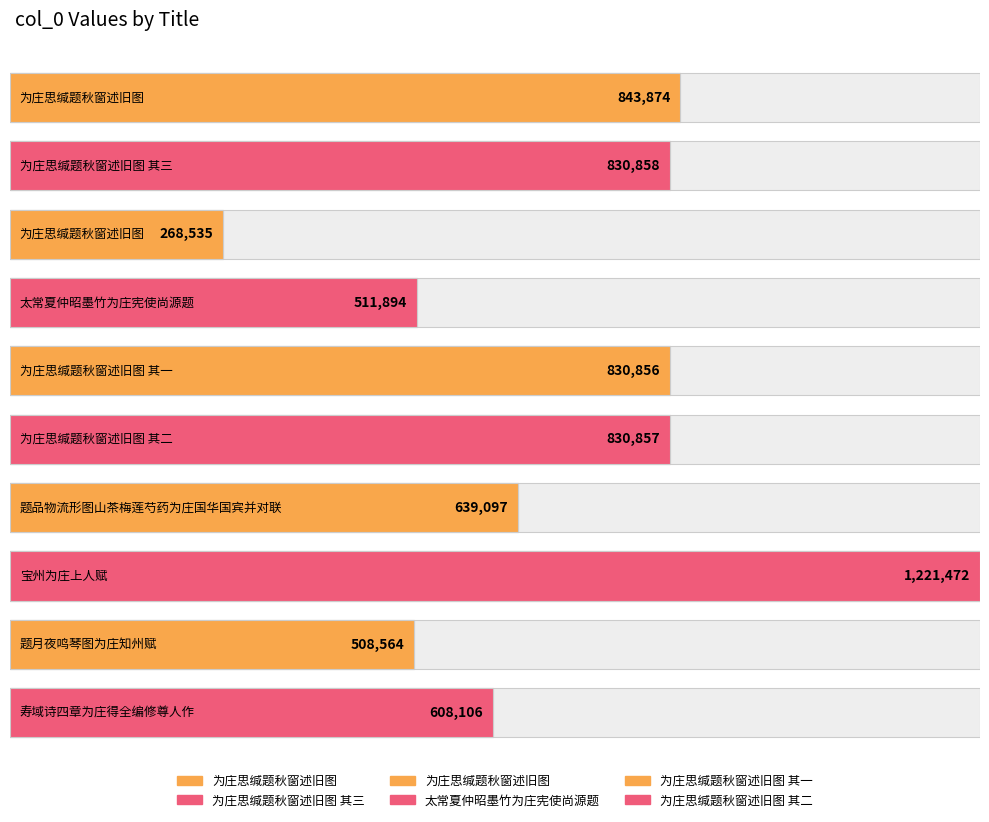

At which label does the data first exceed 830856?

为庄思缄题秋窗述旧图